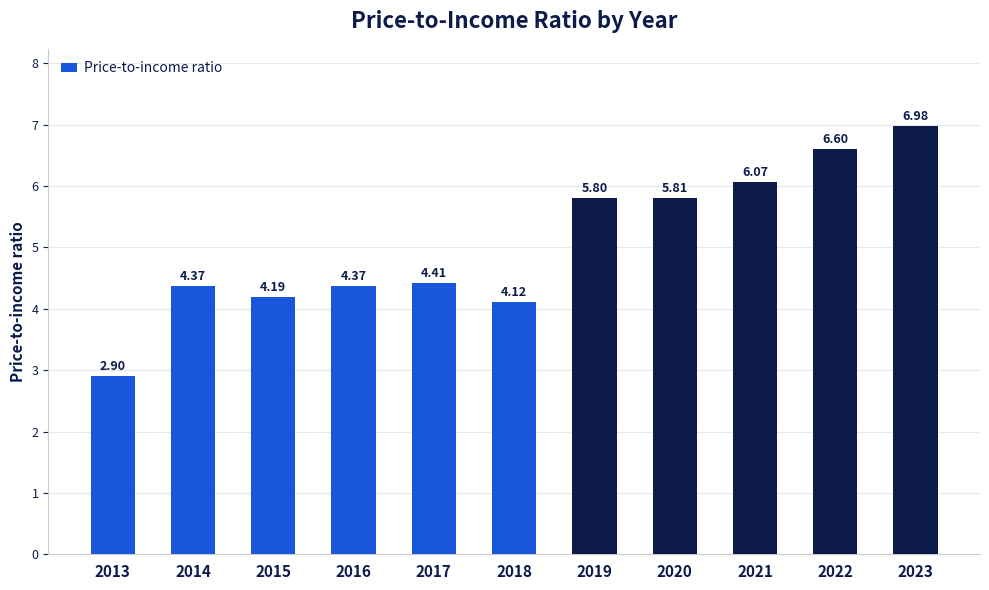

What is the difference between the maximum and minimum values?

4.1